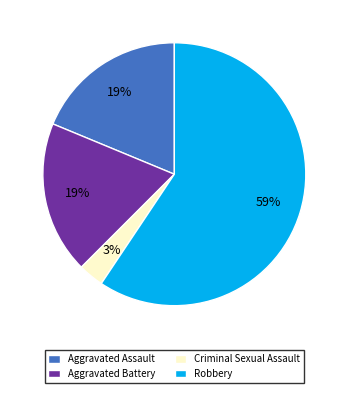

To the nearest percent, what is the difference between the Criminal Sexual Assault and Aggravated Assault slice percentages?

16%